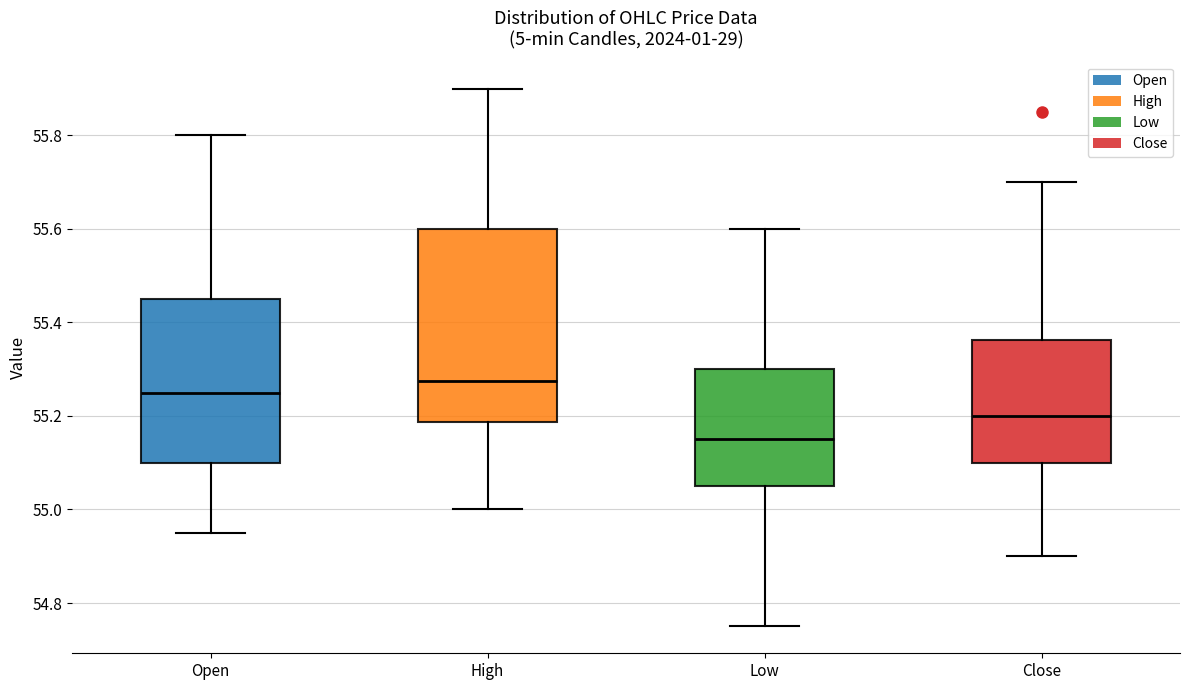

Reading left to right, transcribe this box plot: for each box, give where its median line is, the range the box spans, and where its two whiskers end, as read against the y-axis. The values are not printed on the chart, so give them approximately, as read against the axis.

Open: median 55.26, box 55.10 to 55.46, whiskers 54.96 to 55.80
High: median 55.28, box 55.18 to 55.60, whiskers 55.00 to 55.90
Low: median 55.16, box 55.06 to 55.30, whiskers 54.76 to 55.60
Close: median 55.20, box 55.10 to 55.36, whiskers 54.90 to 55.70